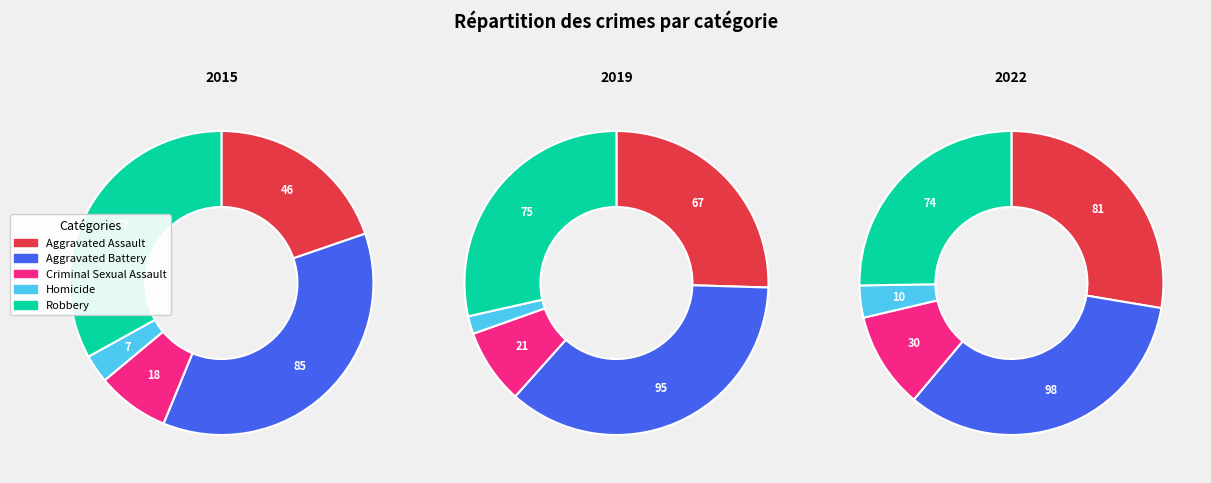

Is there any slice that represents more than half of the pie?

No